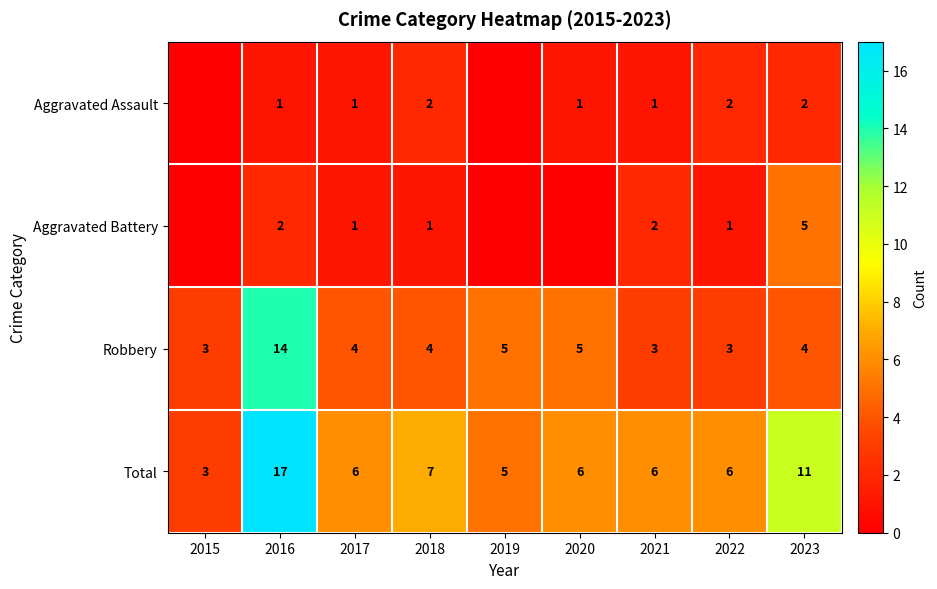

What is the difference between the Total values at 2023 and 2019?

6